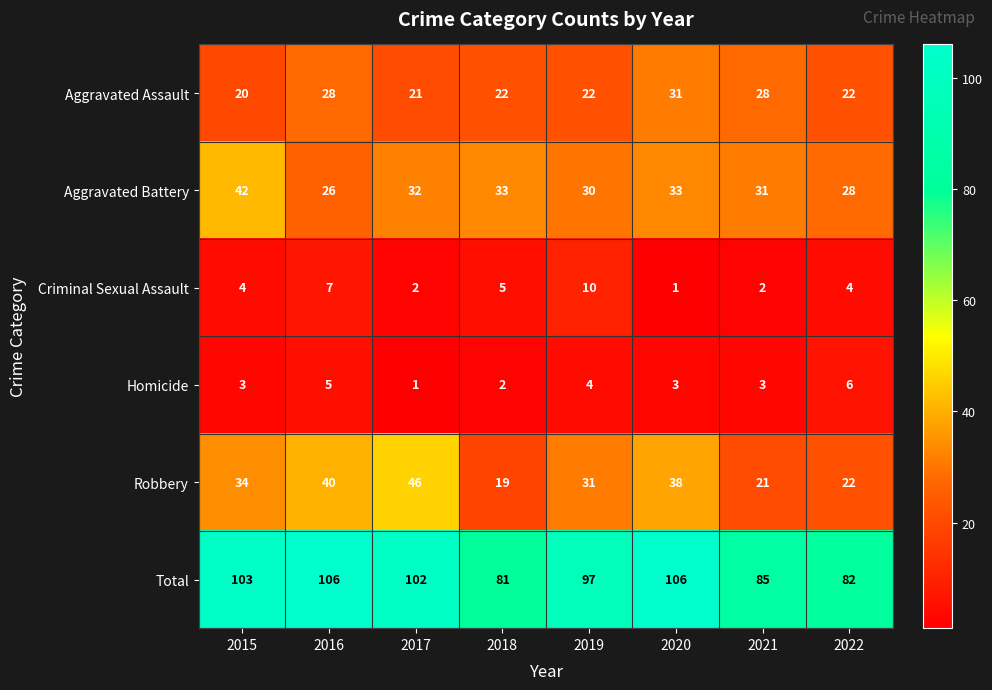

What is the highest value of the Homicide series?

6